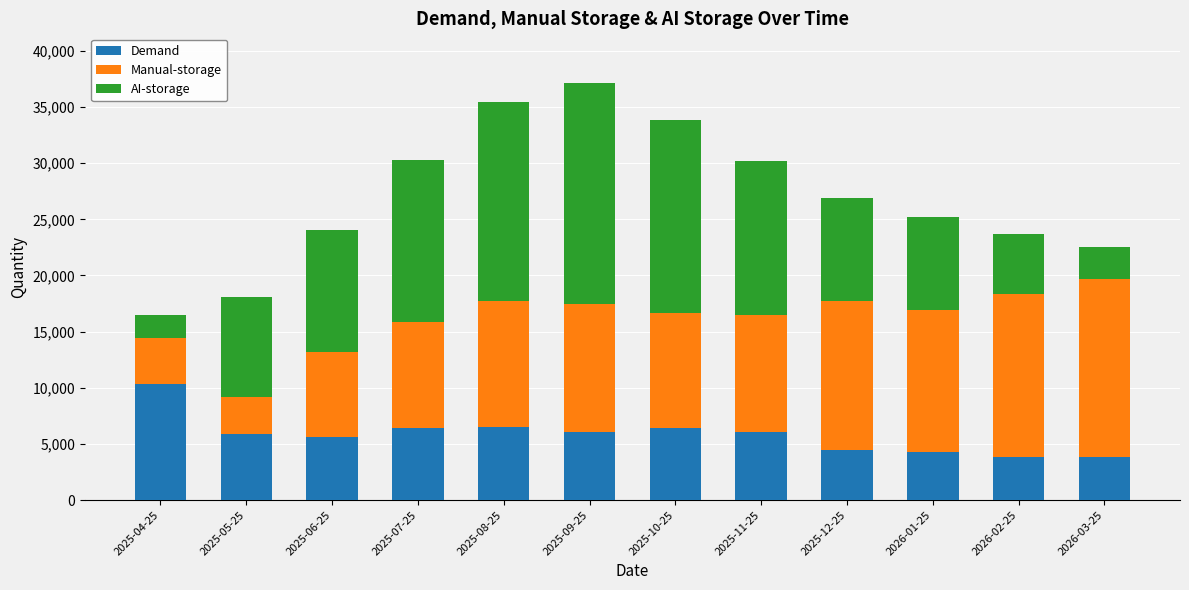

Count the number of data series in this chart.

3